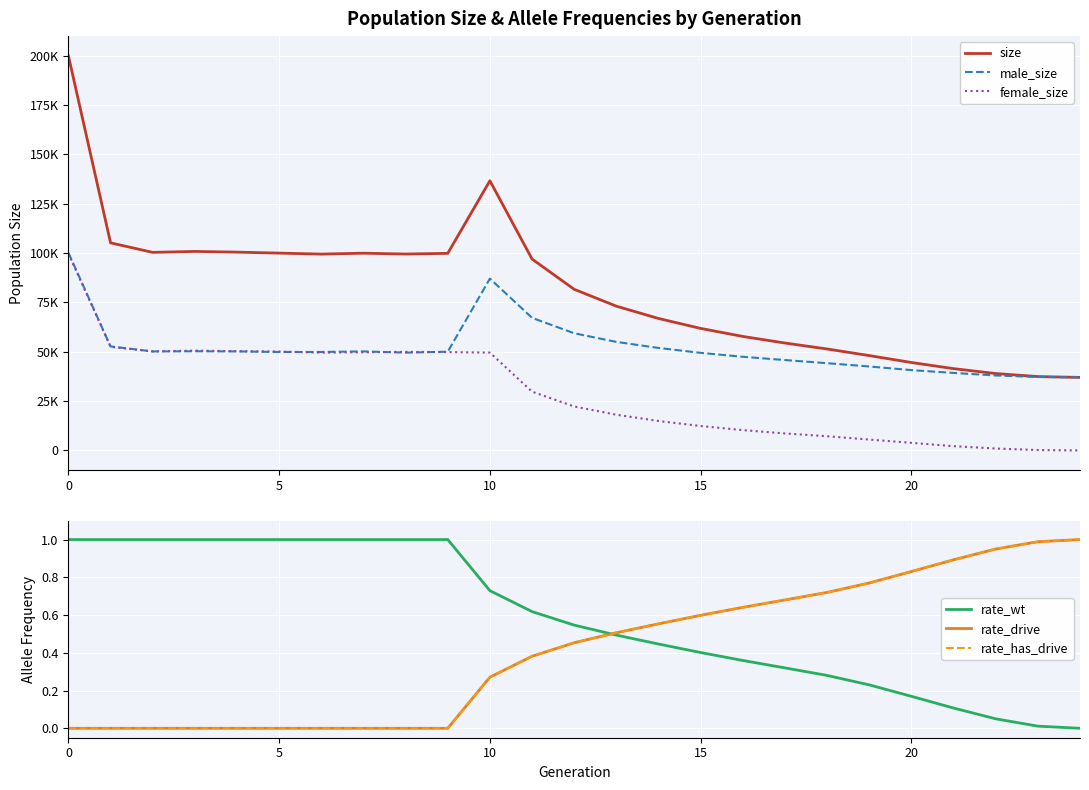

What is the difference between the maximum and minimum values in the rate_drive series?

1.0